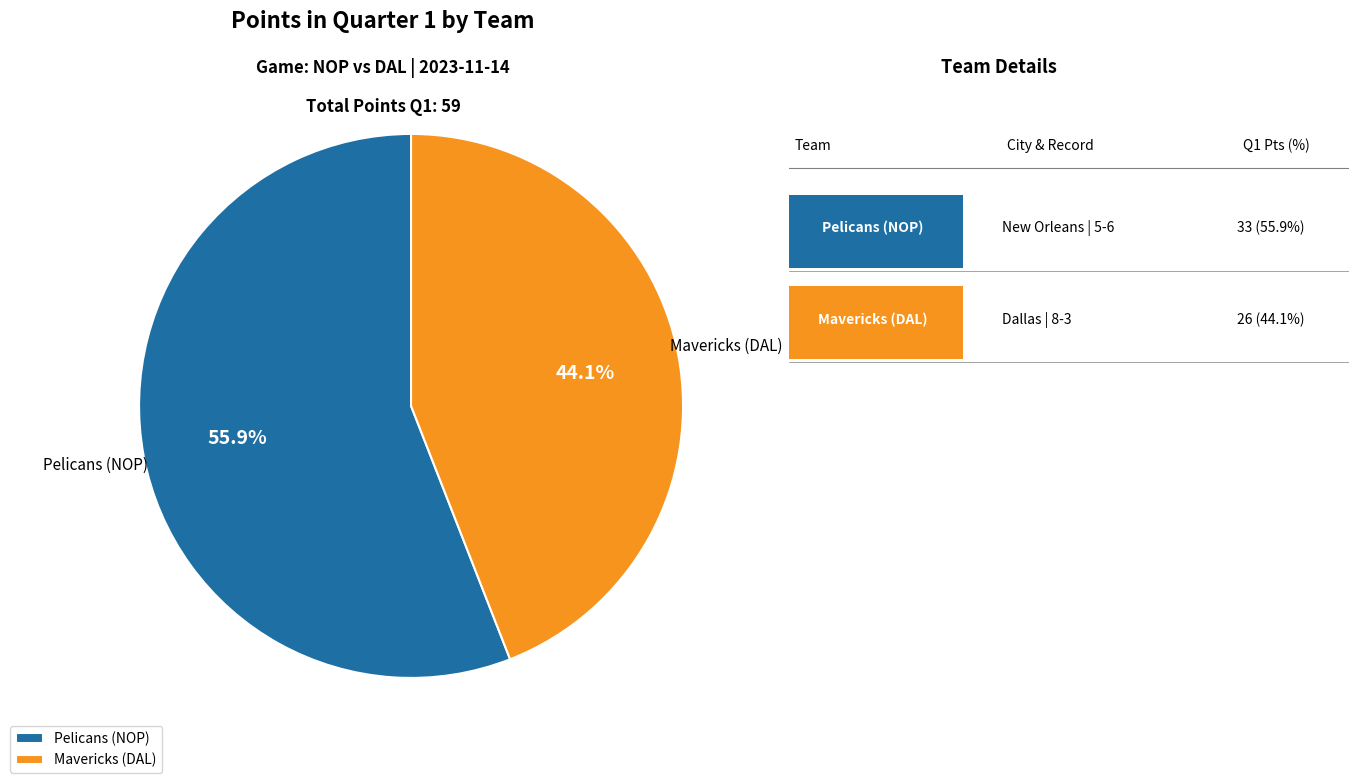

Is it true that Mavericks (DAL) is 53% of the pie?

False